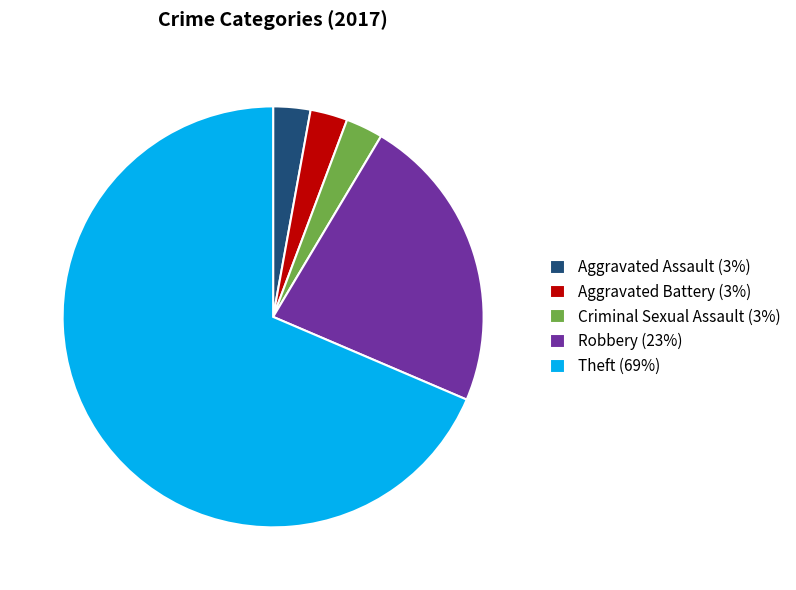

Which has a higher value, Robbery (23%) or Criminal Sexual Assault (3%)?

Robbery (23%)